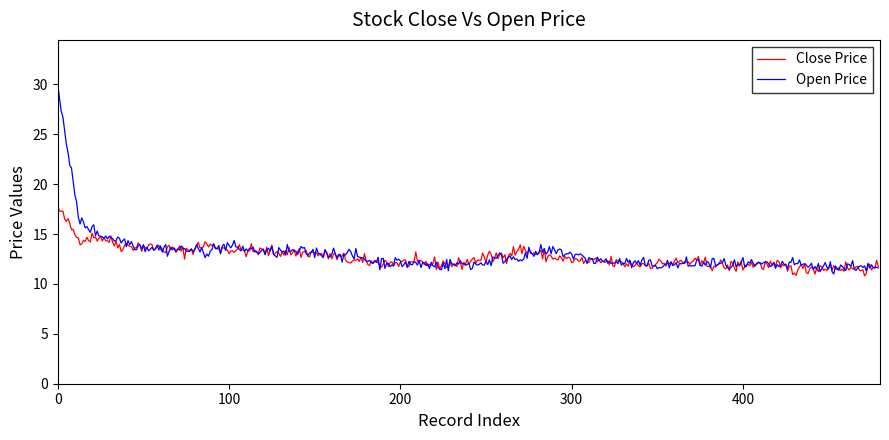

Which series has the widest spread of values?

Open Price